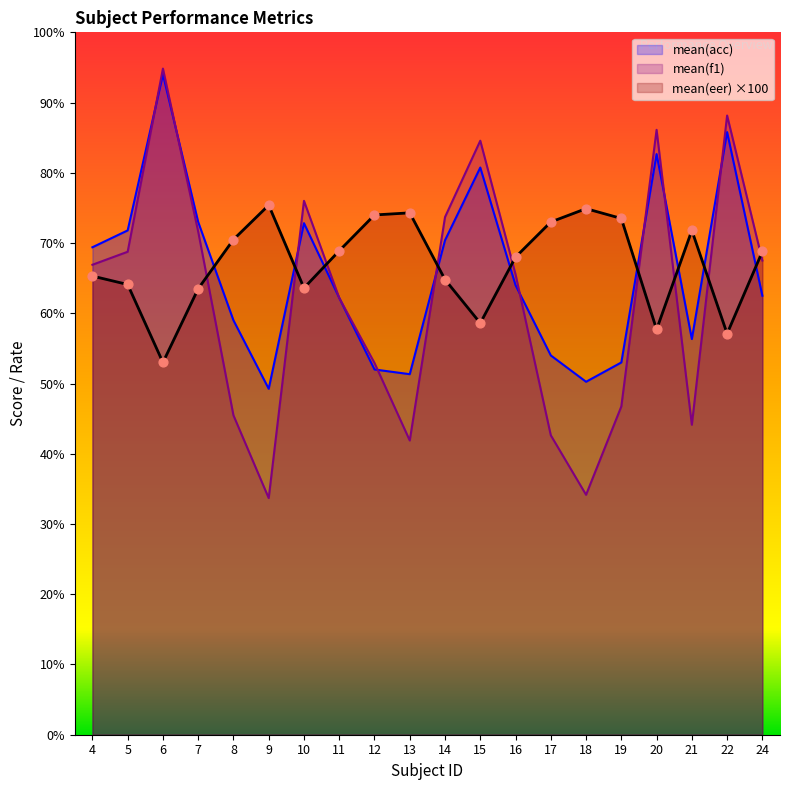

What is the total value across all series at 9?

158.3